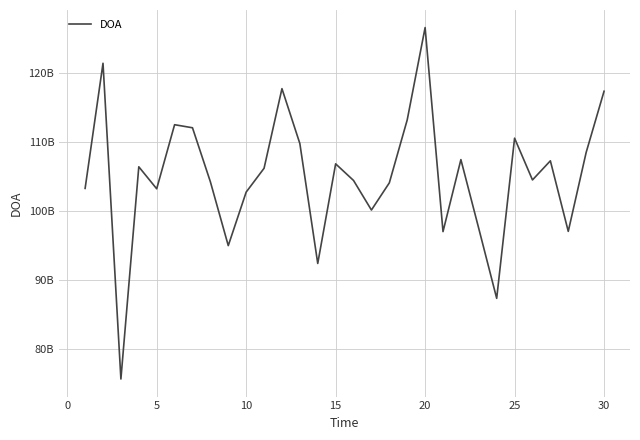

True or false: the data has more than 2 interior local peaks.

True